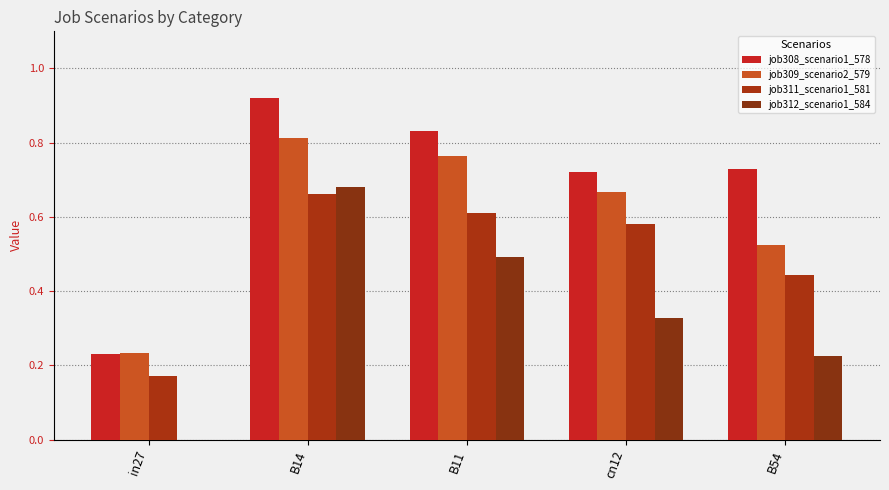

Which series changed the most between in27 and cn12?

job308_scenario1_578